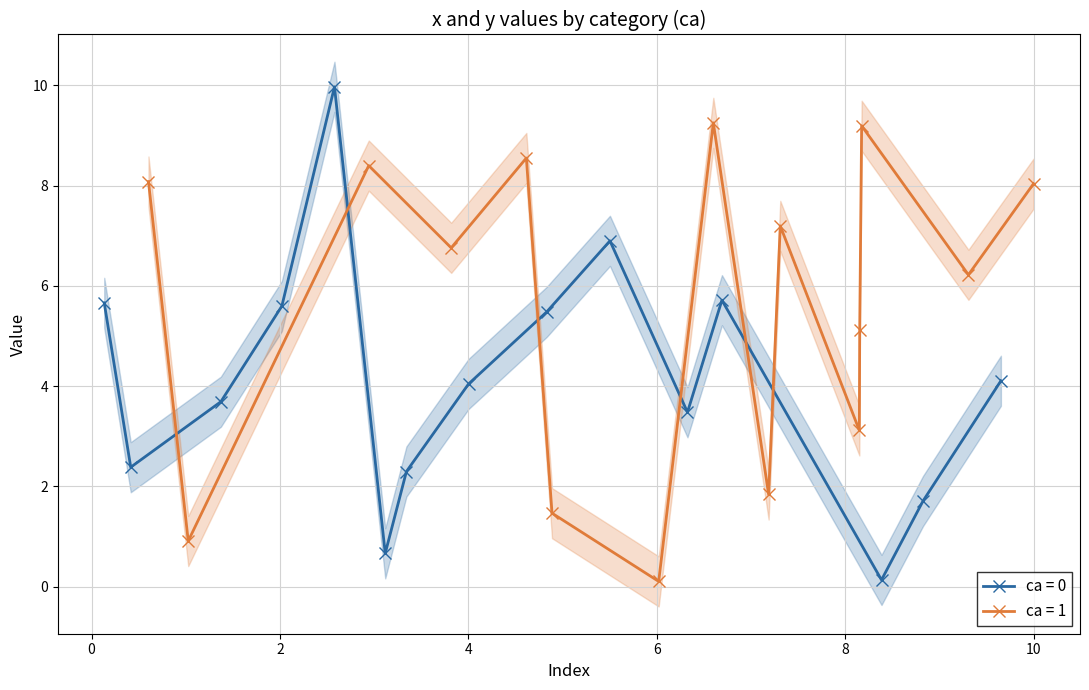

What is the sum of all ca=1 y values?

84.3